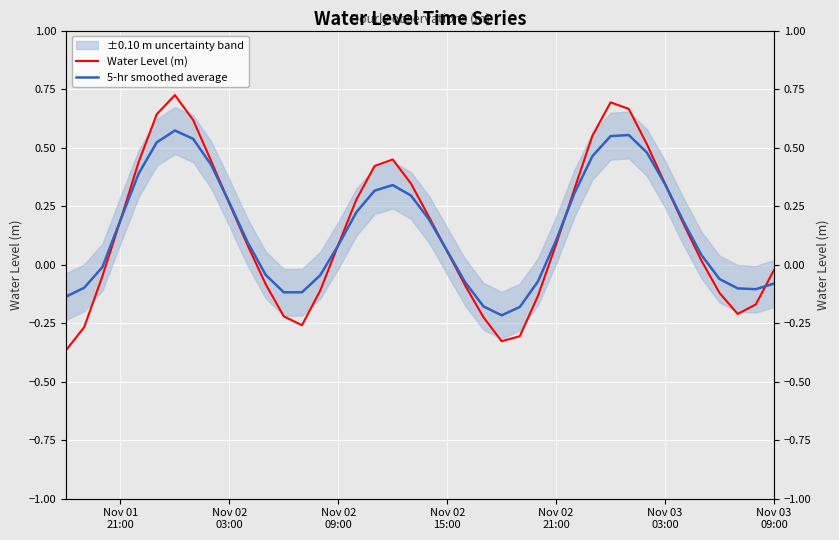

At Nov 03
09:00, list the series in order from largest to smallest.

Water Level (m), 5-hr smoothed average